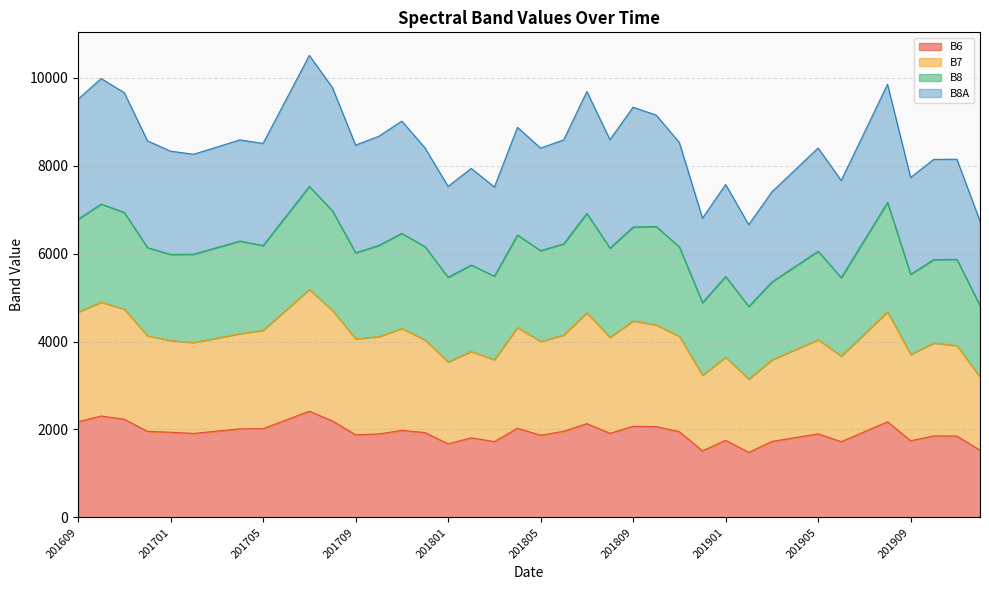

What is the highest value of the B6 series?

2415